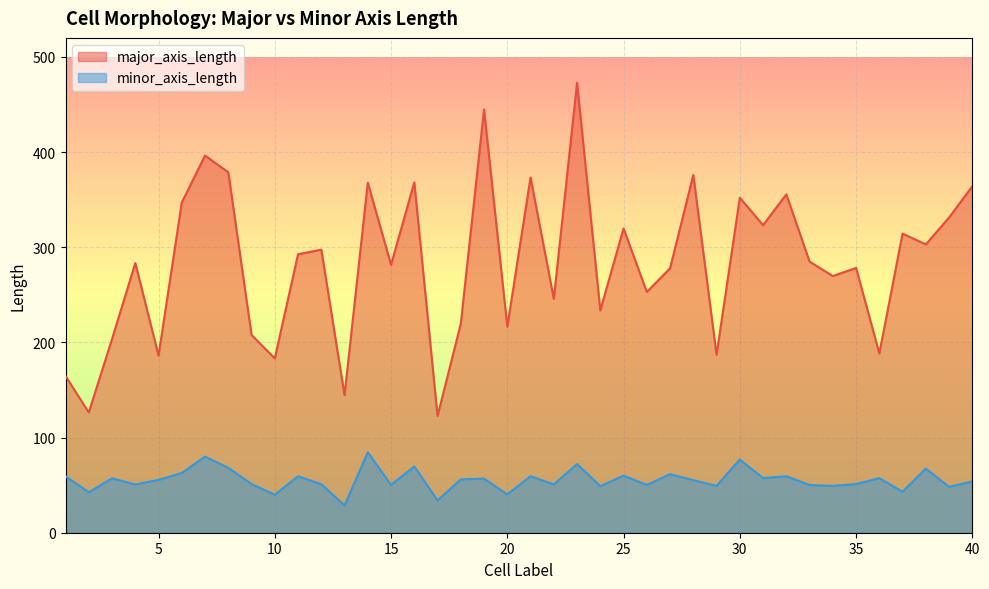

Between 8 and 17, which series saw the biggest shift?

major_axis_length